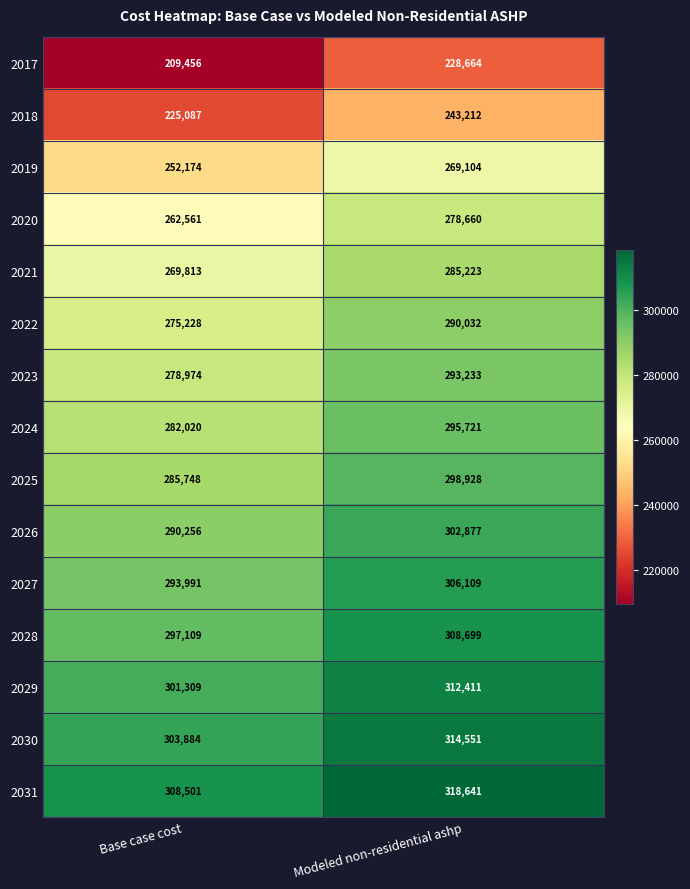

At how many categories does at least one series exceed 281454?

2